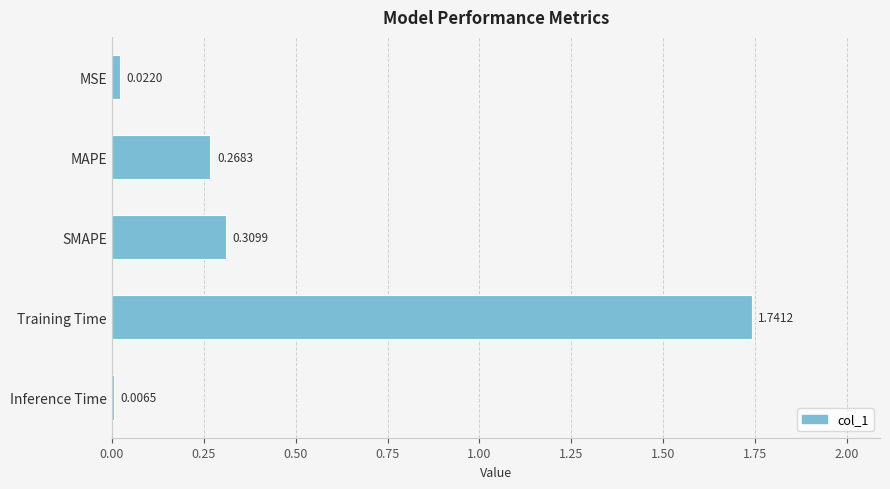

Rank the categories by value from lowest to highest.

Inference Time, MSE, MAPE, SMAPE, Training Time